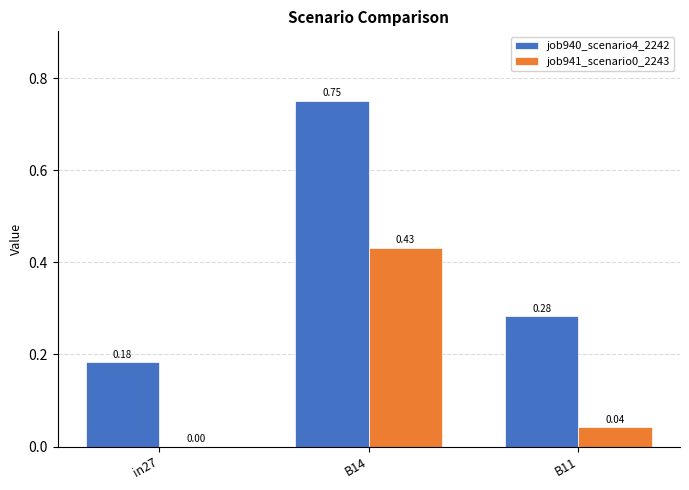

Which series changed the most between in27 and B14?

job940_scenario4_2242